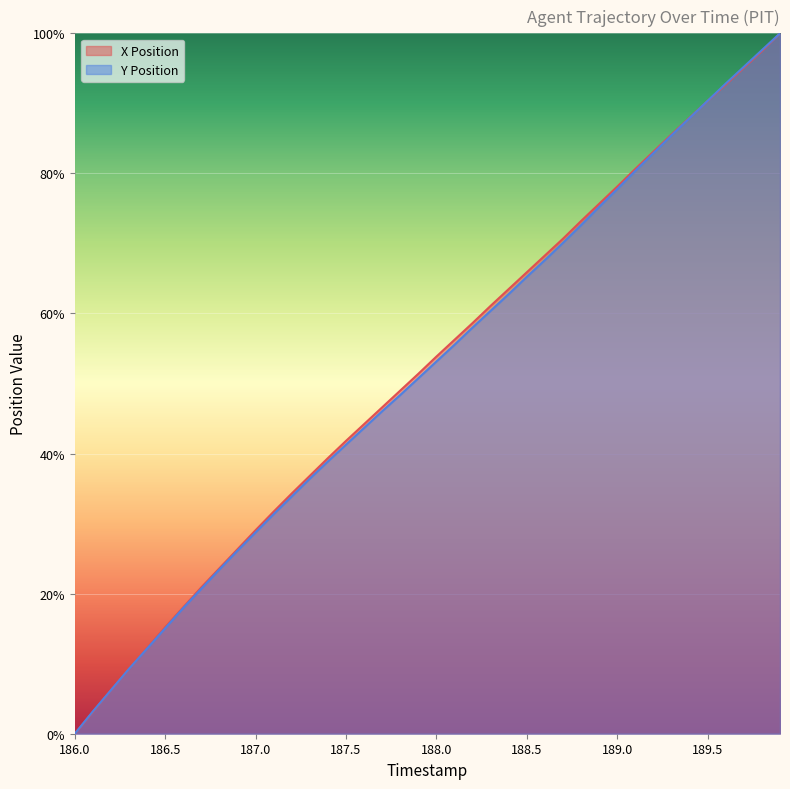

List the labels in order of X Position value, largest first.

189.9, 189.8, 189.7, 189.6, 189.5, 189.4, 189.3, 189.2, 189.1, 189.0, 188.9, 188.8, 188.7, 188.6, 188.5, 188.4, 188.3, 188.2, 188.1, 188.0, 187.9, 187.8, 187.7, 187.6, 187.5, 187.4, 187.3, 187.2, 187.1, 187.0, 186.9, 186.8, 186.7, 186.6, 186.5, 186.4, 186.3, 186.2, 186.1, 186.0